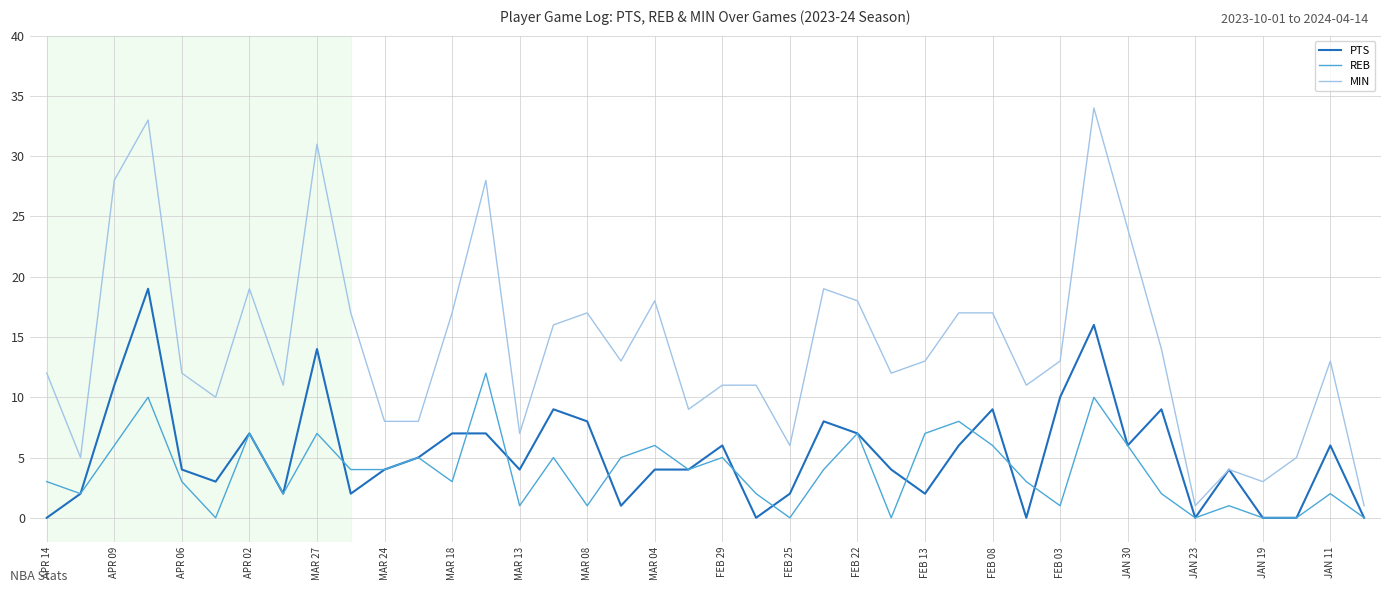

Reading right to left, extract all data points from this chart.

PTS: 0	6	0	0	4	0	9	6	16	10	0	9	6	2	4	7	8	2	0	6	4	4	1	8	9	4	7	7	5	4	2	14	2	7	3	4	19	11	2	0
REB: 0	2	0	0	1	0	2	6	10	1	3	6	8	7	0	7	4	0	2	5	4	6	5	1	5	1	12	3	5	4	4	7	2	7	0	3	10	6	2	3
MIN: 1	13	5	3	4	1	14	24	34	13	11	17	17	13	12	18	19	6	11	11	9	18	13	17	16	7	28	17	8	8	17	31	11	19	10	12	33	28	5	12